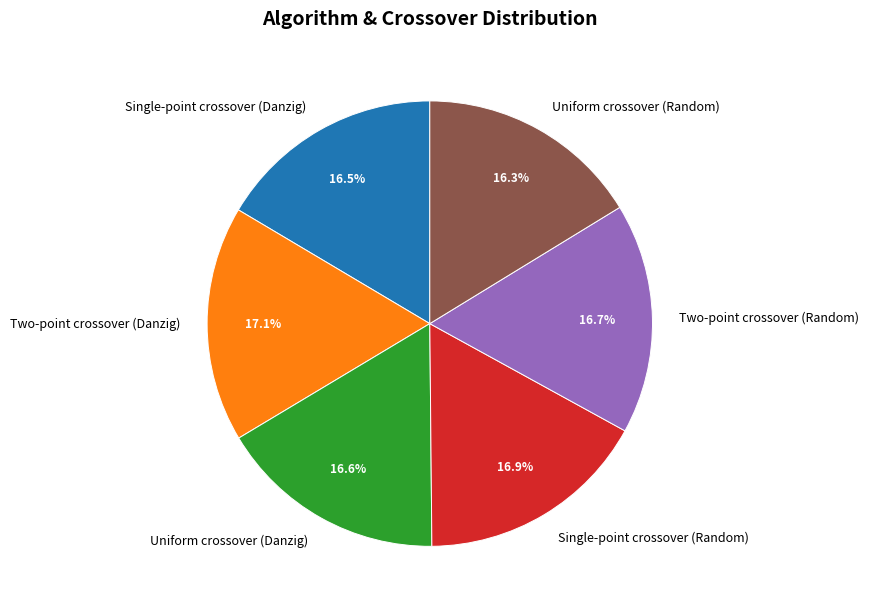

Count the number of slices in the pie.

6